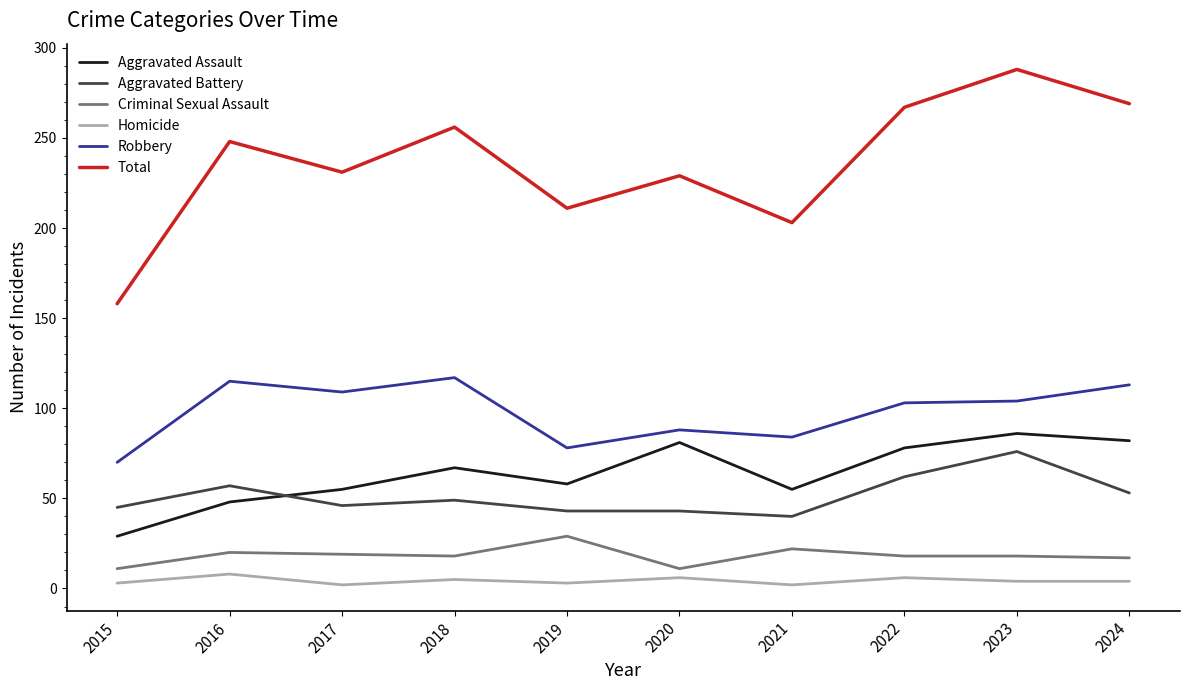

True or false: Criminal Sexual Assault and Total intersect in this chart.

False